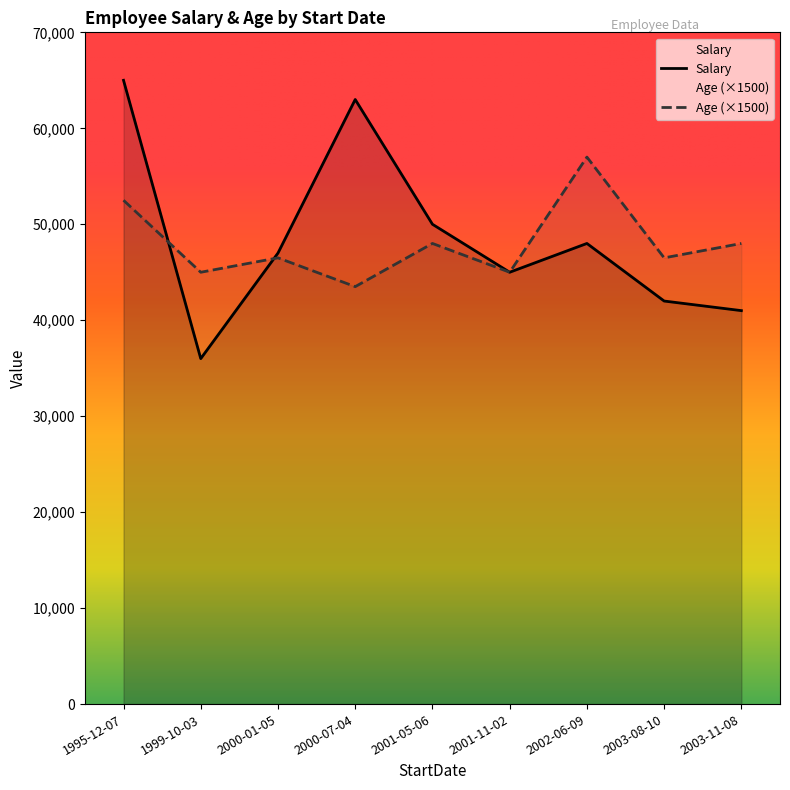

Which series changed the most between 2000-07-04 and 2001-11-02?

Salary